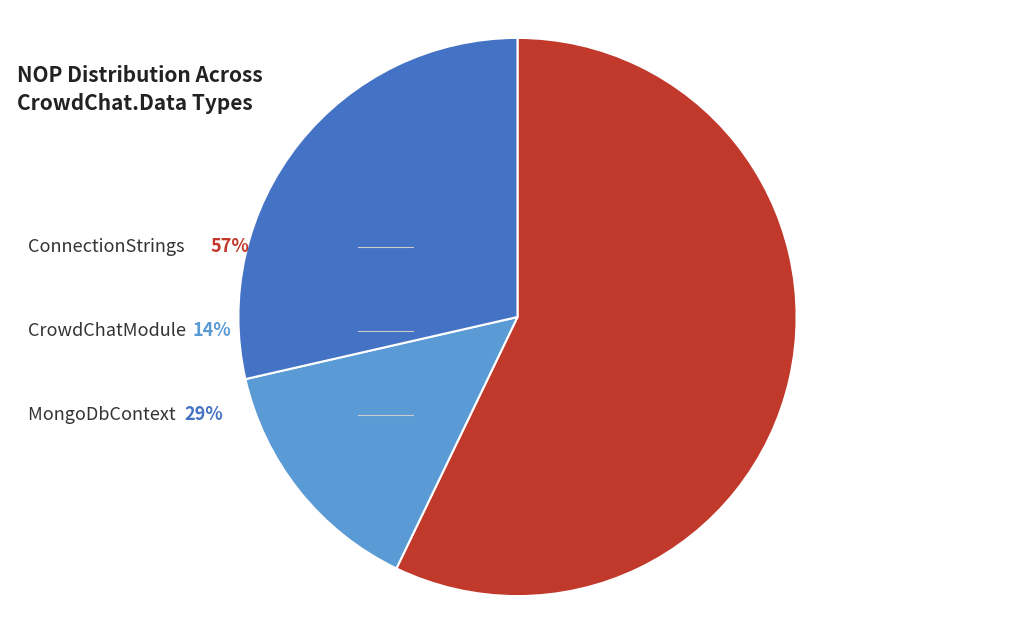

Is there any slice that represents more than half of the pie?

Yes